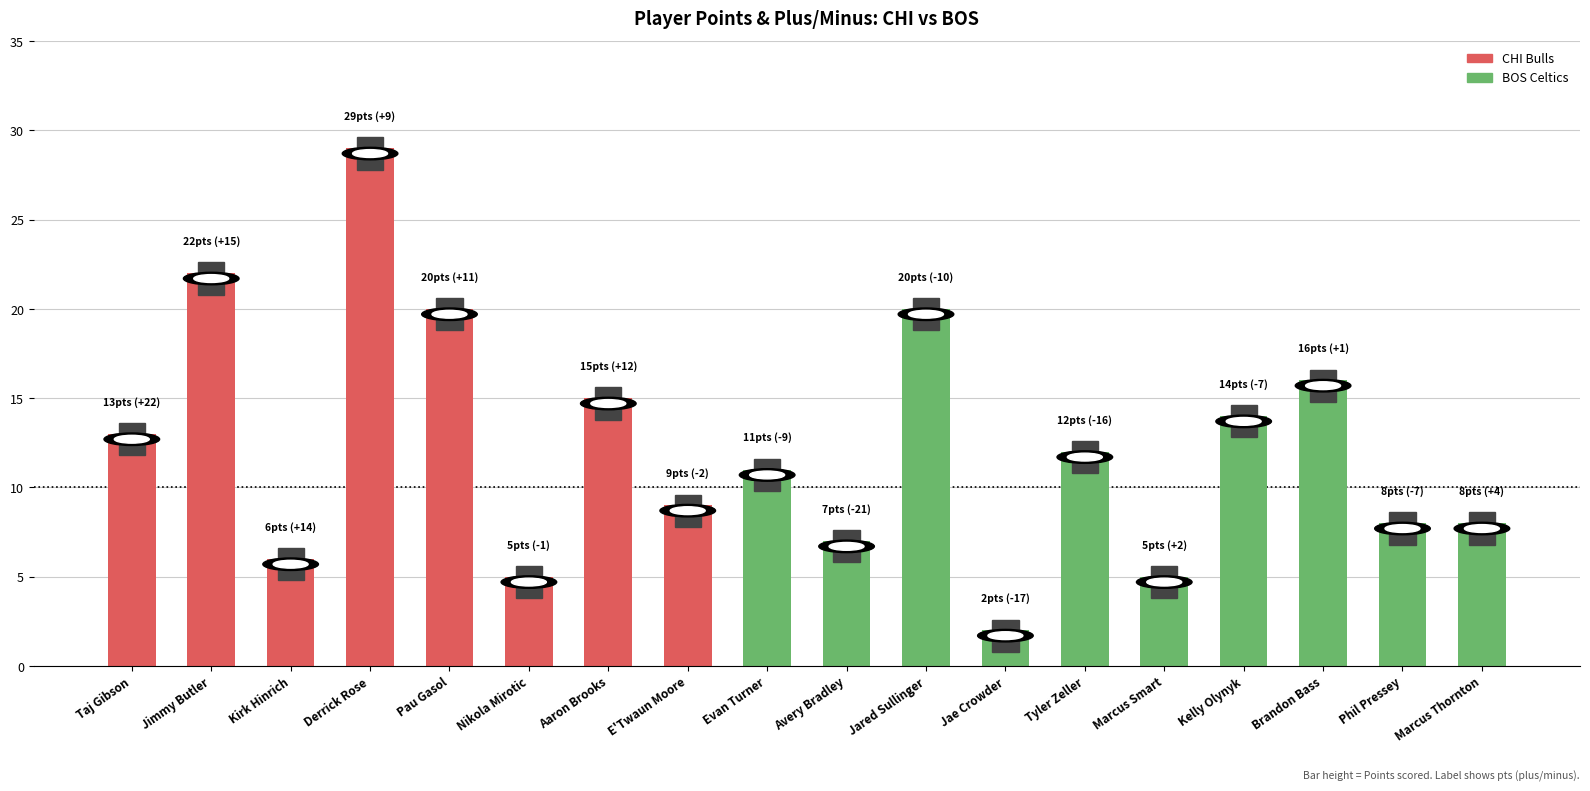

What is the change in value from Marcus Smart to Marcus Thornton?

+3